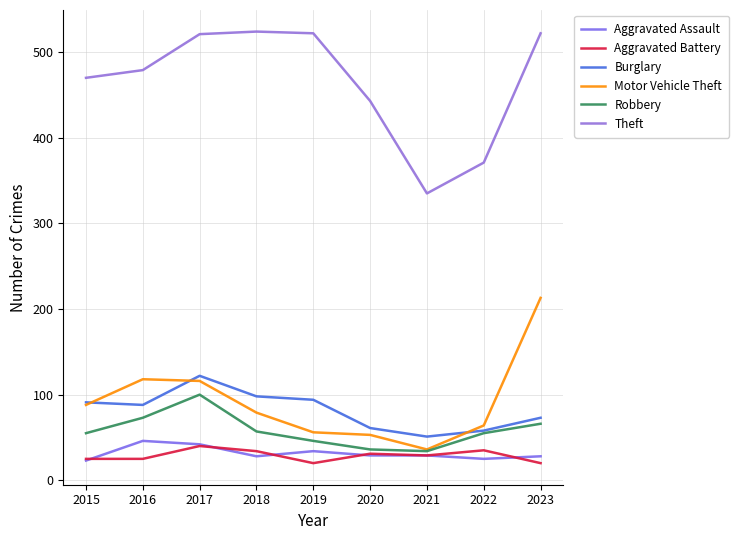

The Aggravated Battery series shows 31 at 2020. True or false?

True